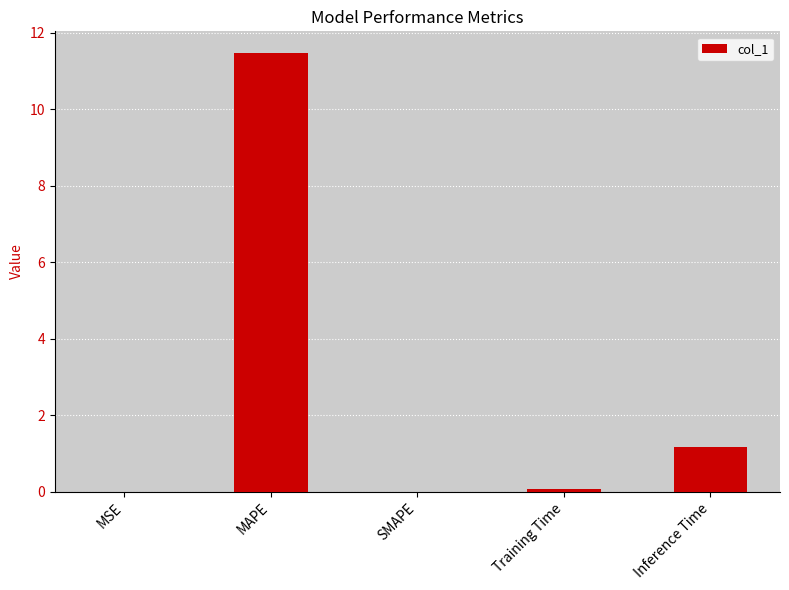

At which label is the value closest to 5?

Inference Time